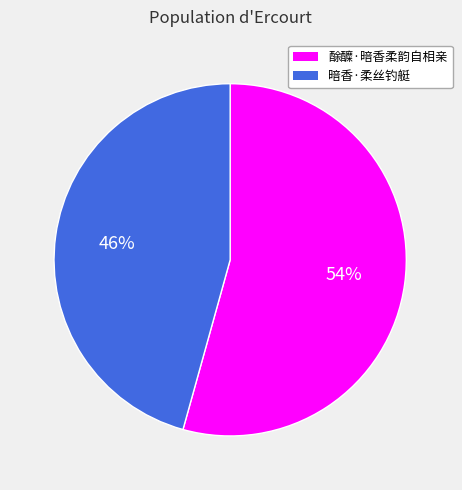

What is the smallest slice in the pie chart?

暗香·柔丝钓艇